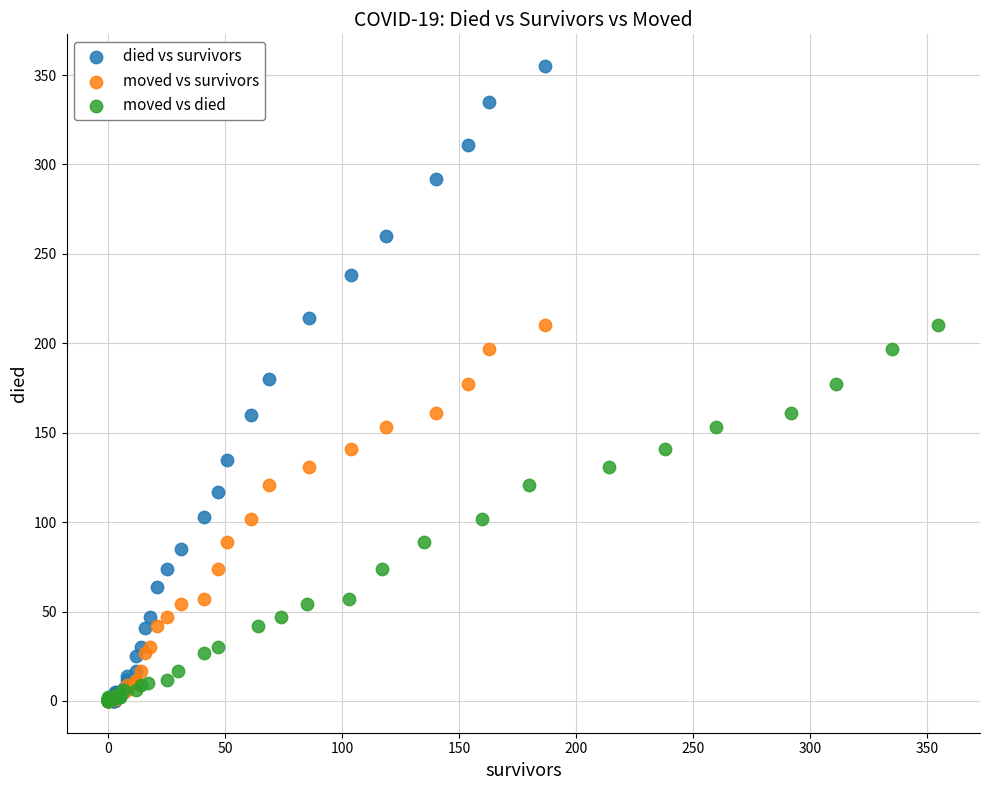

Which series reaches the maximum Y coordinate?

died vs survivors